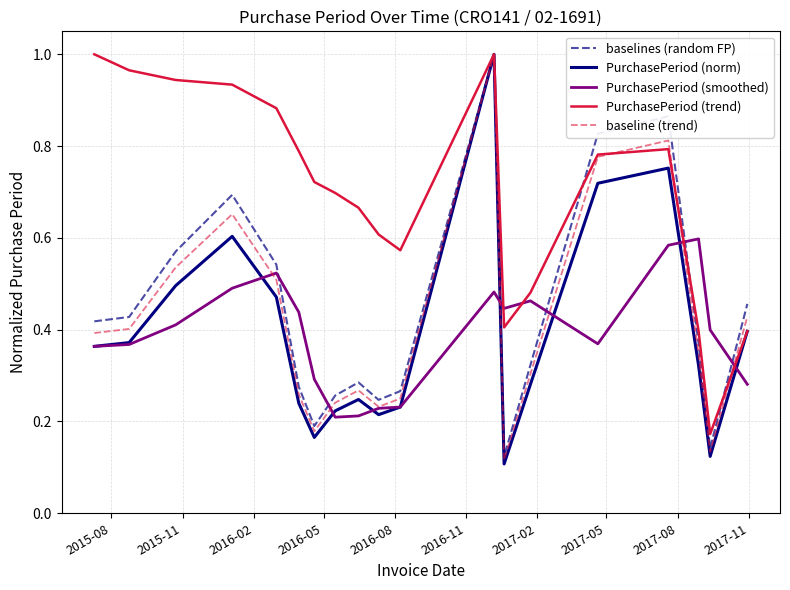

At how many categories does at least one series exceed 0?

19